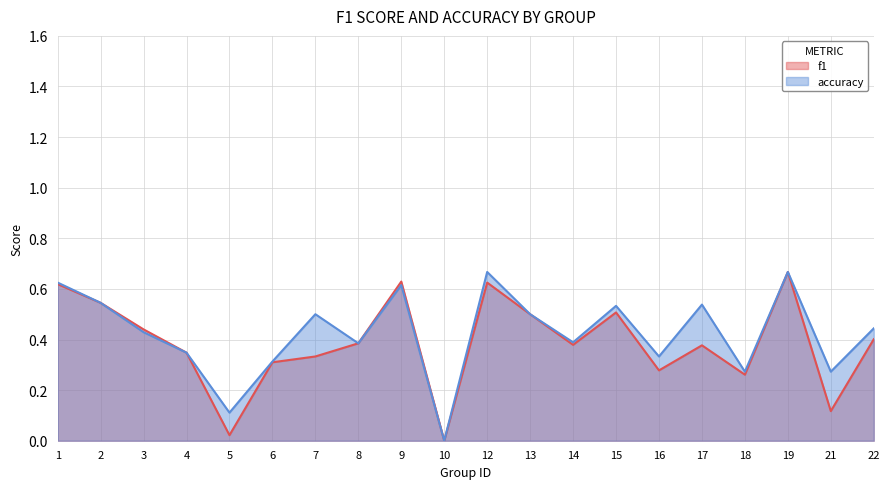

Is it true that accuracy equals 0.1 at 6?

False